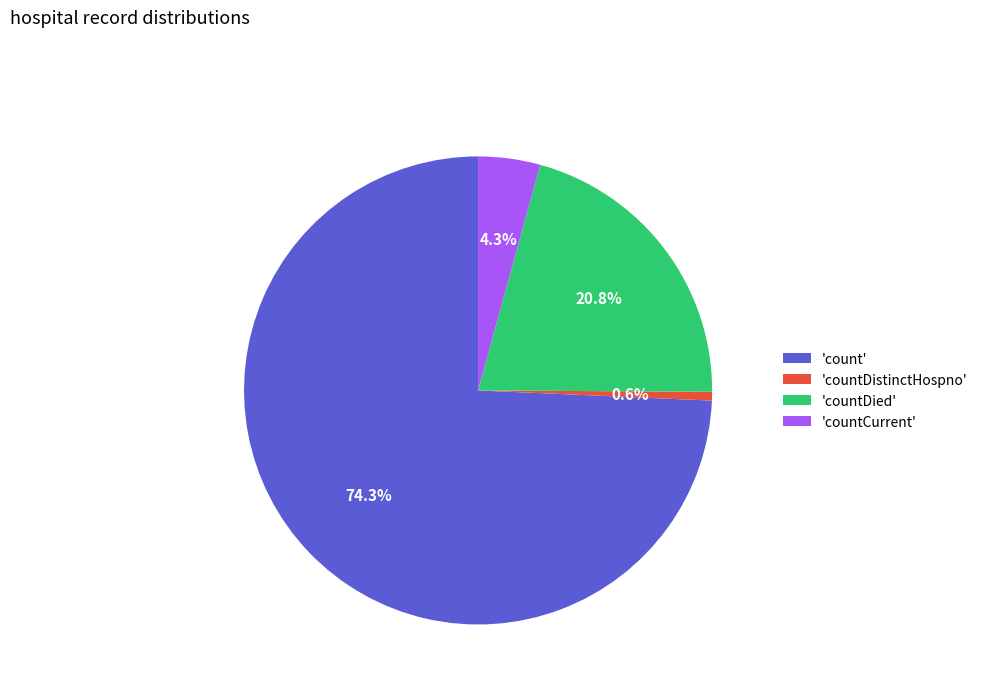

To the nearest percent, what is the difference between the largest and smallest slice percentages?

74%